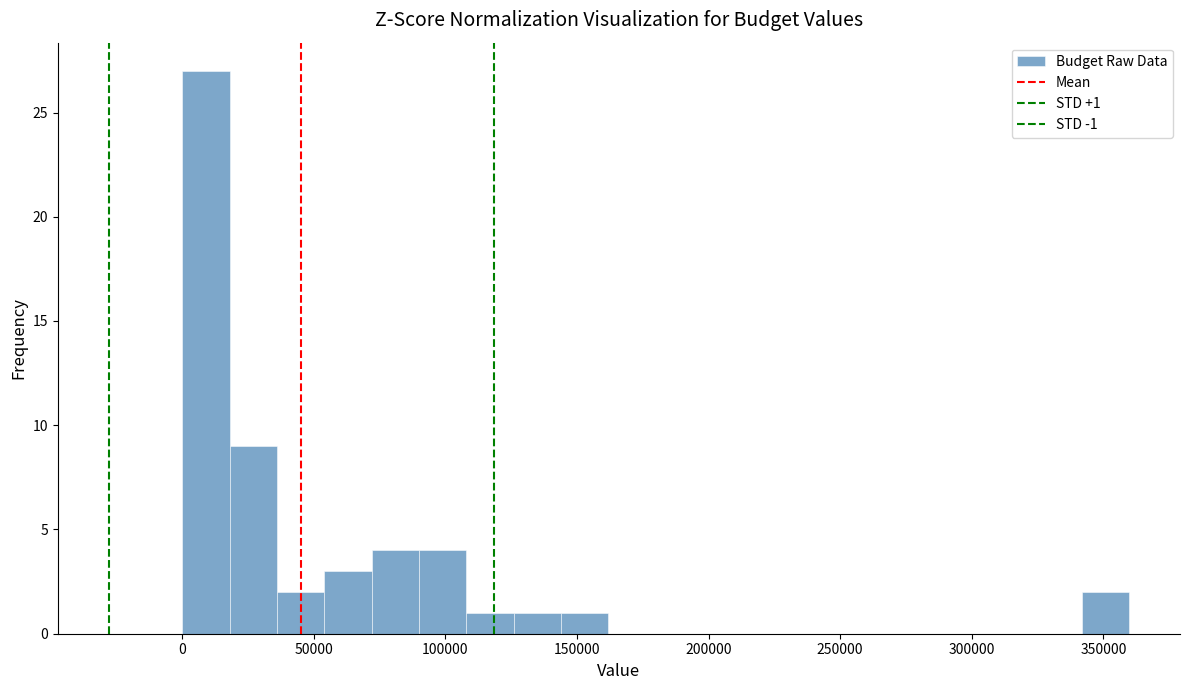

Around what value on the x-axis is the tallest bar? Give the approximate position of its centre, as read against the axis.

10000